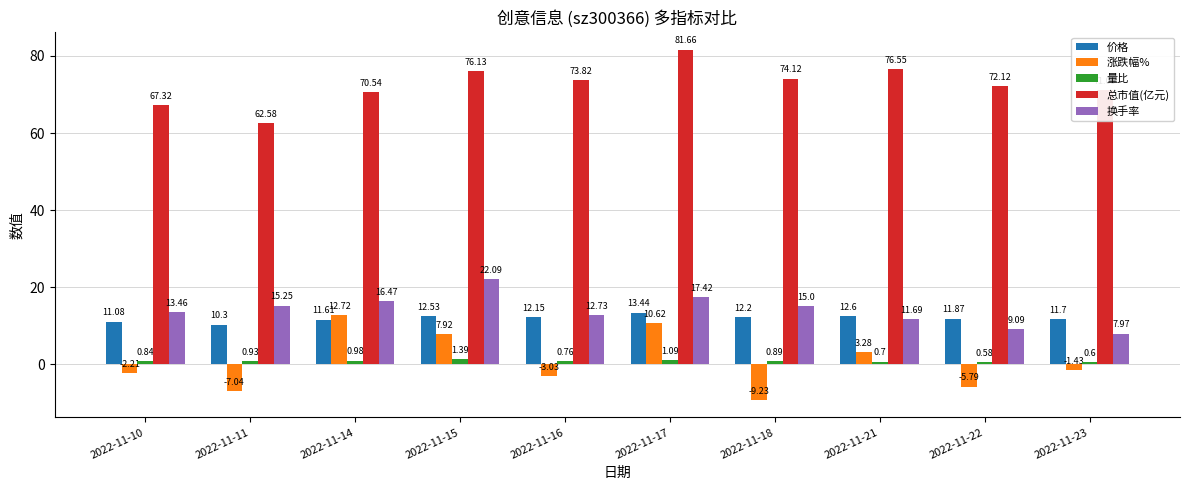

Rank the series by their maximum value, from lowest to highest.

量比, 涨跌幅%, 价格, 换手率, 总市值(亿元)